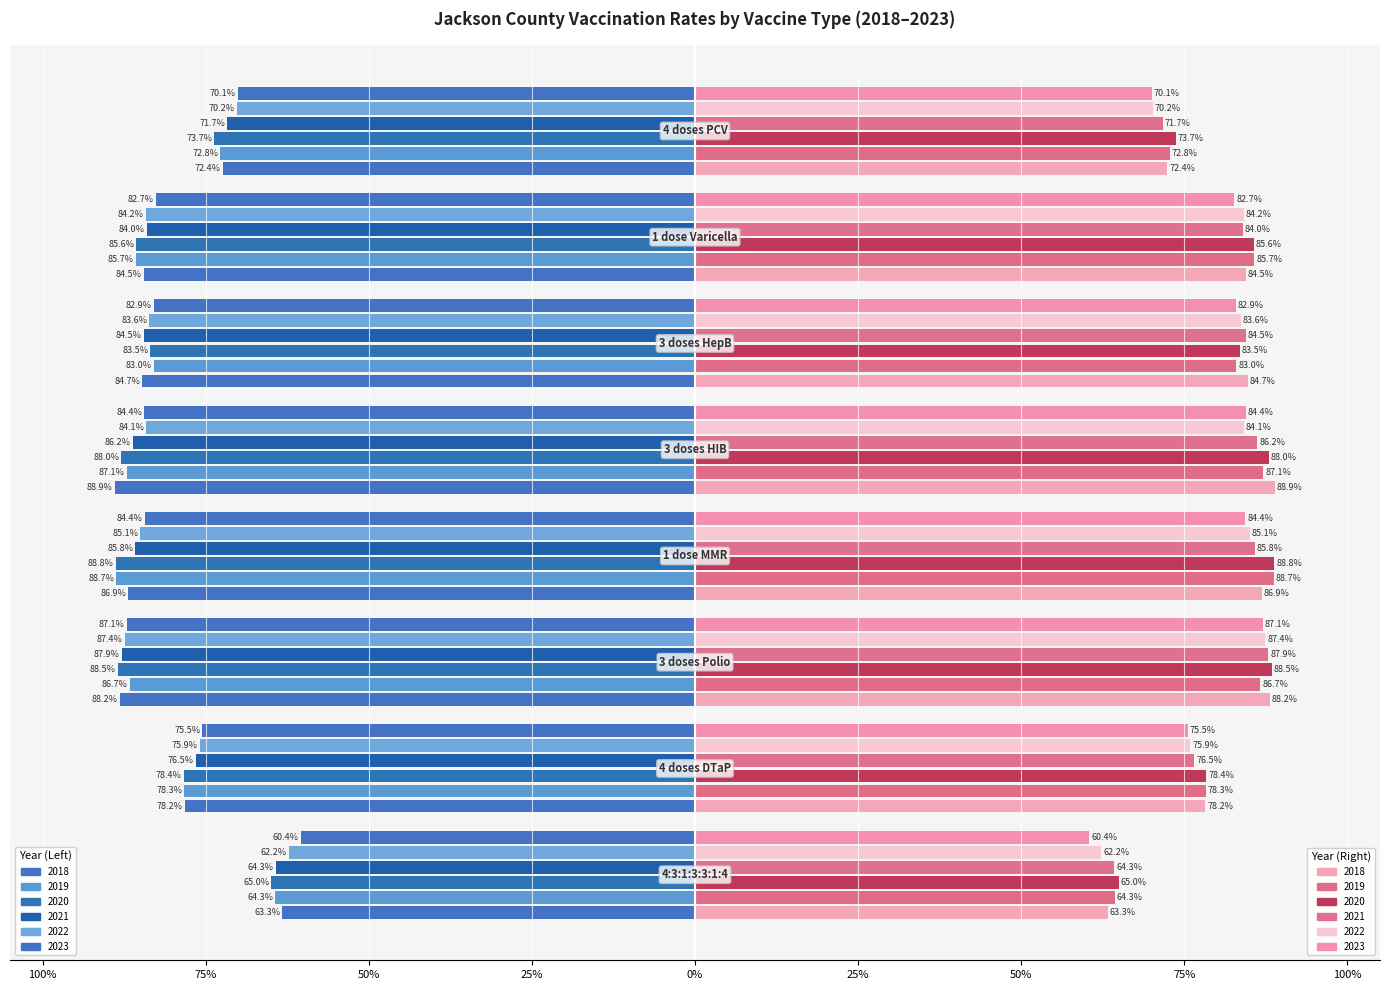

True or false: 2019 has a value of -0.2 at 4 doses DTaP.

False